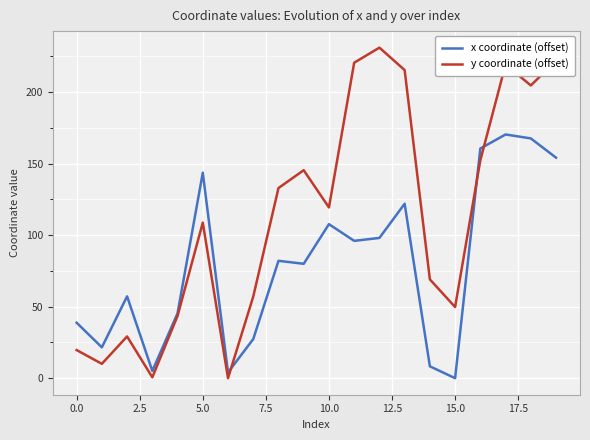

Which series has the largest total across all categories?

y coordinate (offset)